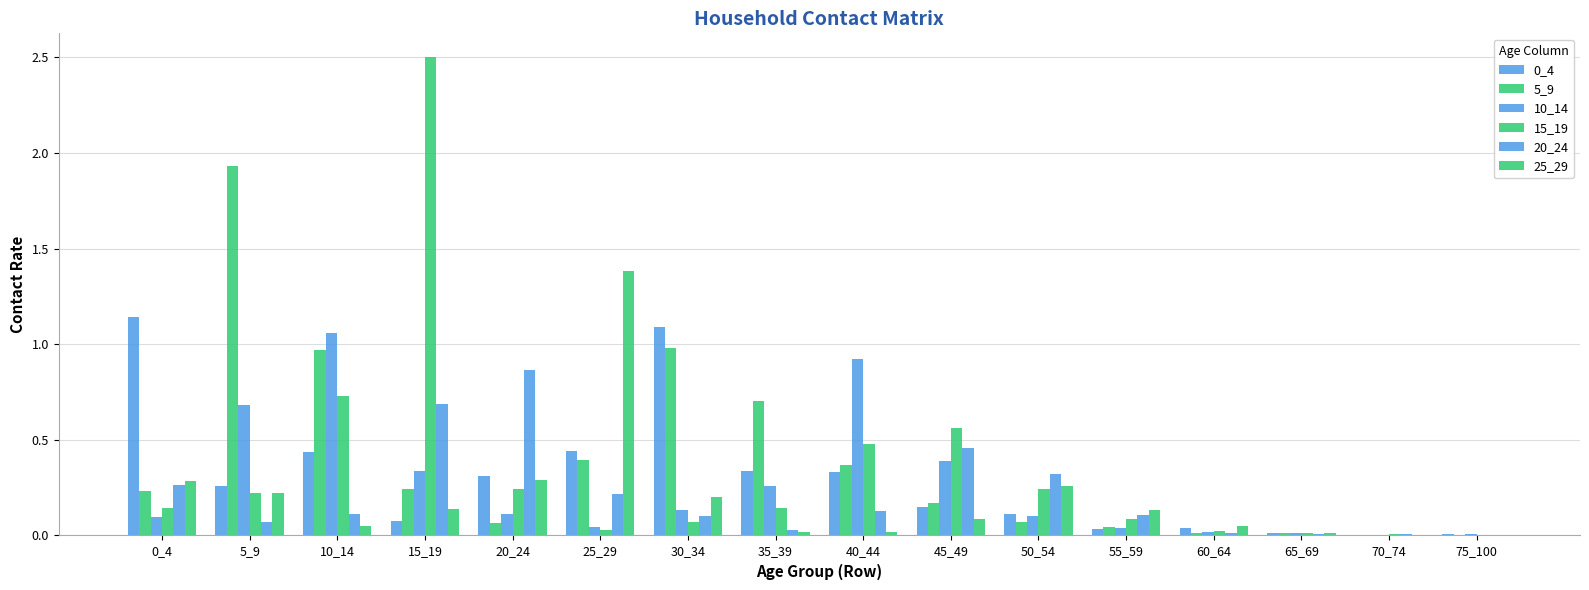

Where is 25_29 nearest to the value 0?

70_74